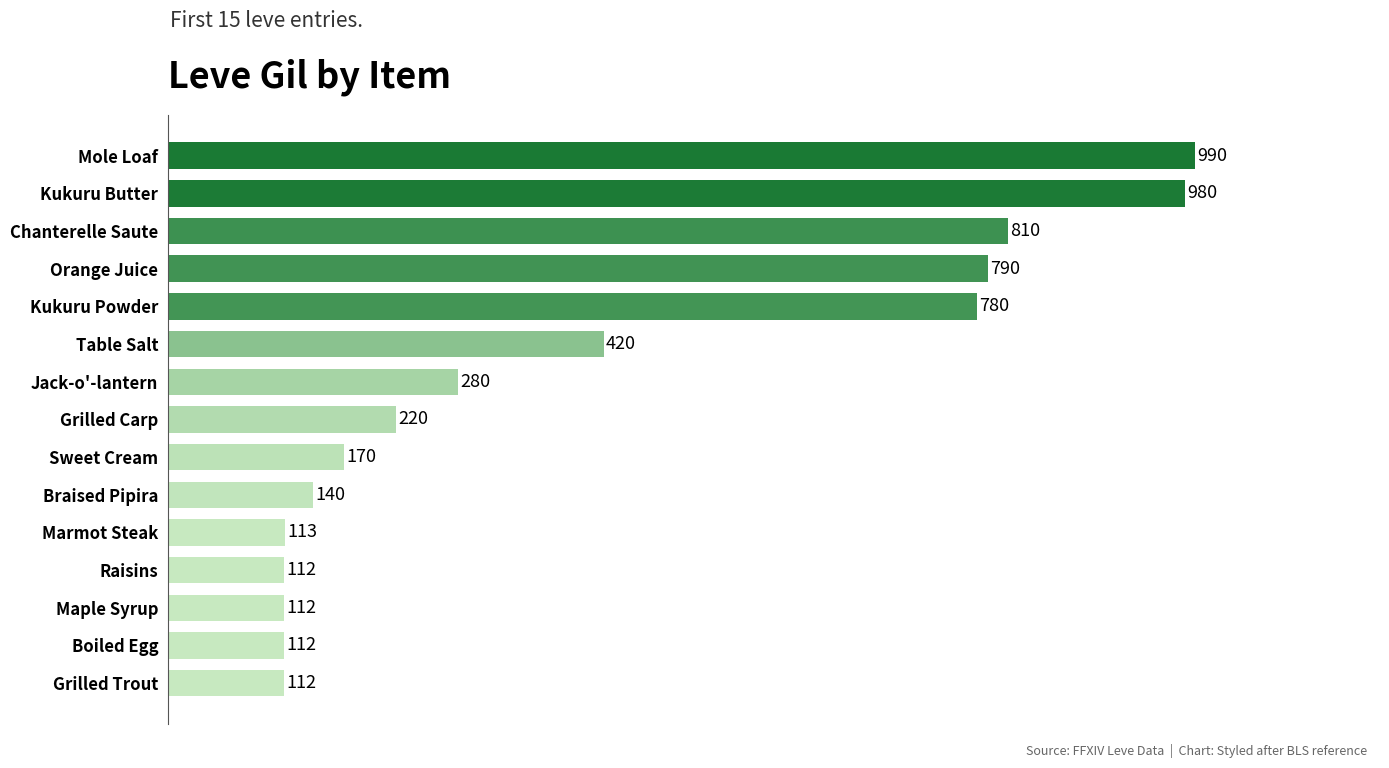

What is the difference between the second highest and minimum values?

868